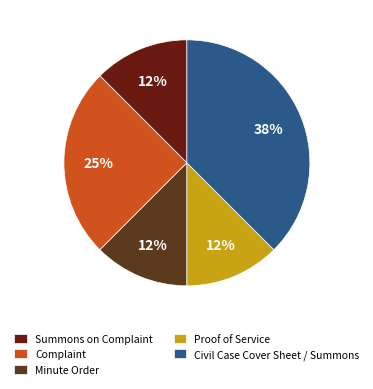

Does Summons on Complaint represent more than half of the total?

No